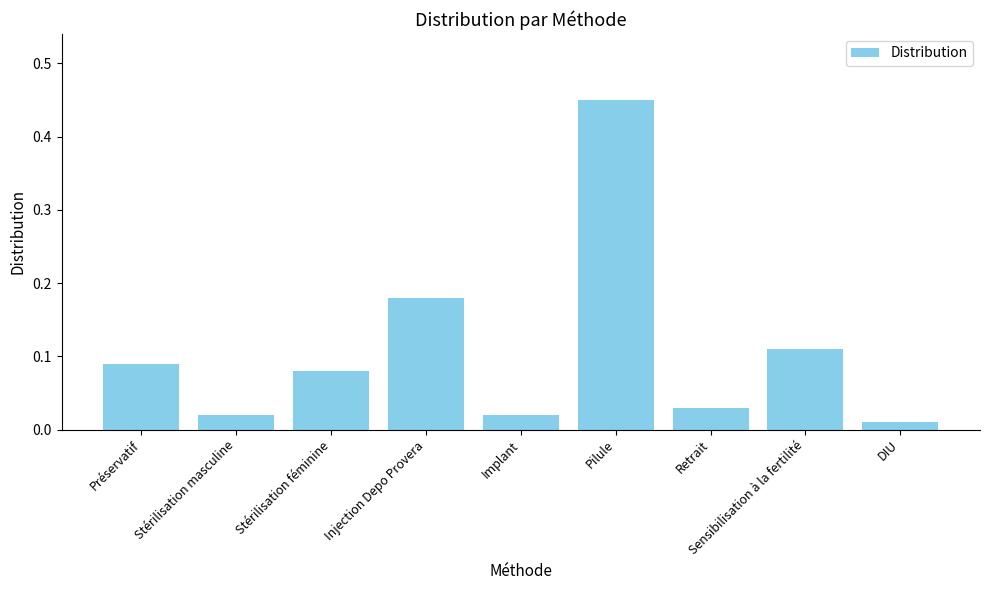

What is the sum of all values?

1.0